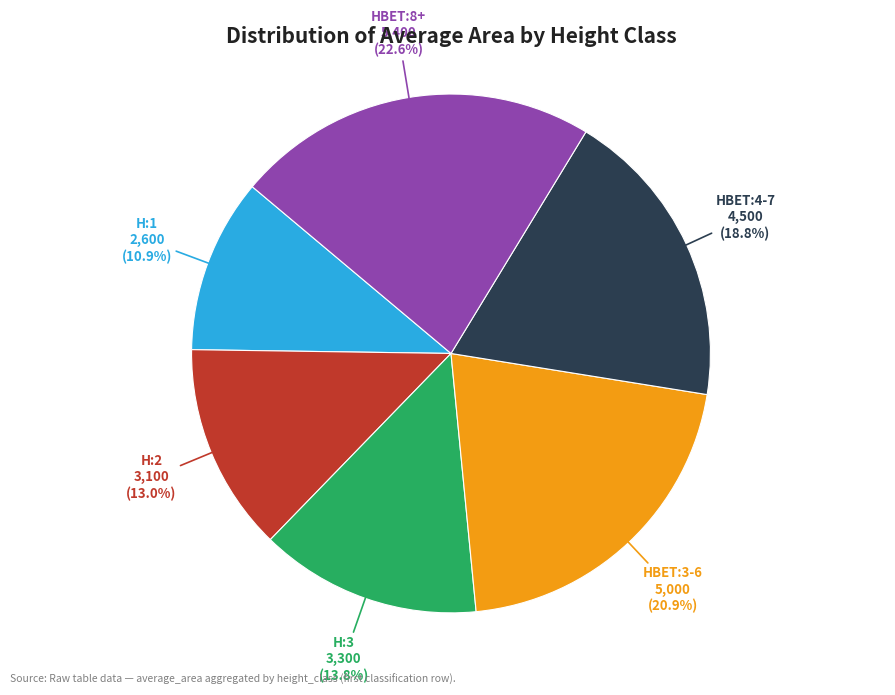

Rank the categories by value from highest to lowest.

HBET:8+, HBET:3-6, HBET:4-7, H:3, H:2, H:1